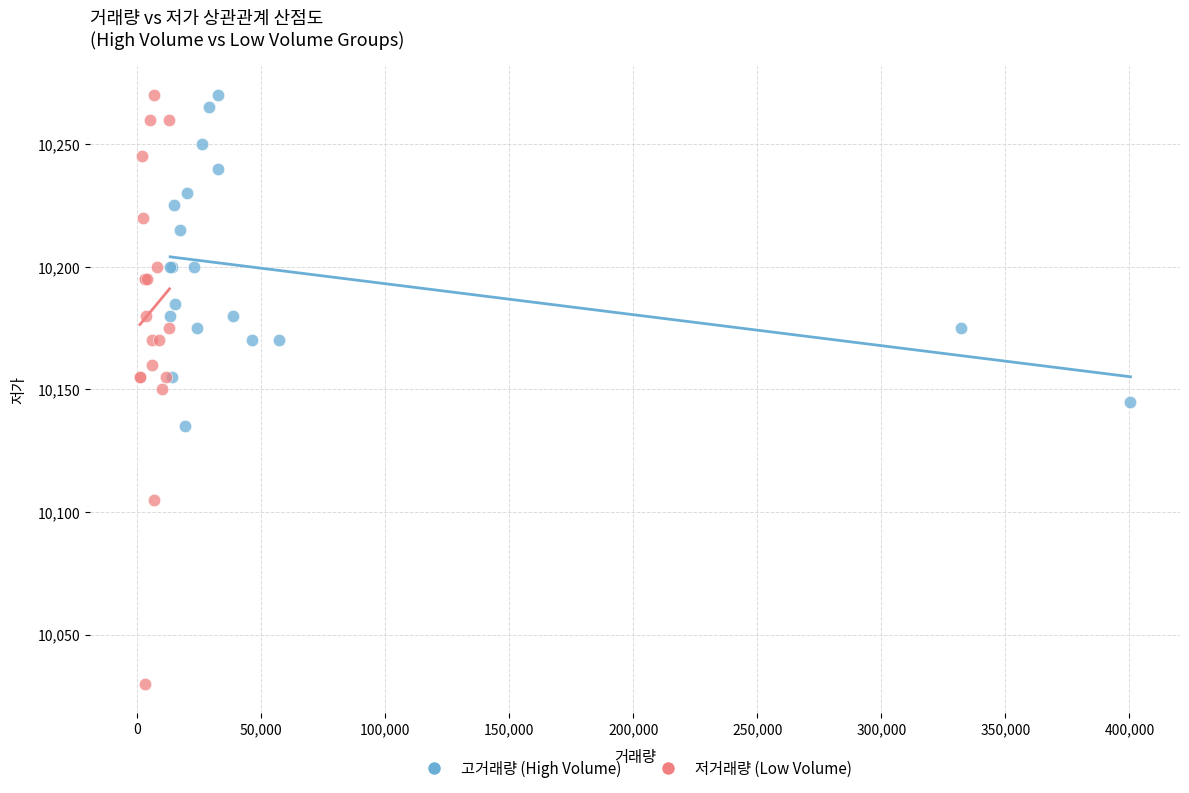

Which series has the largest Y range (max minus min)?

저거래량 (Low Volume)